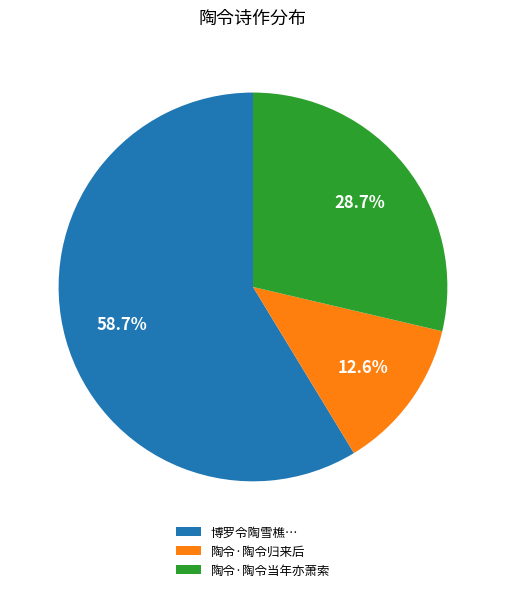

Count the number of slices in the pie.

3